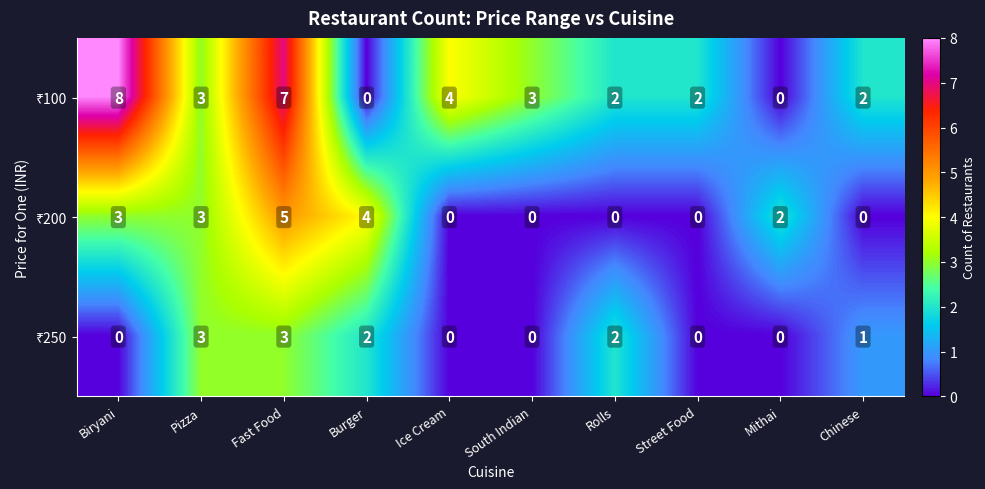

Which category has the highest value across all series?

Biryani